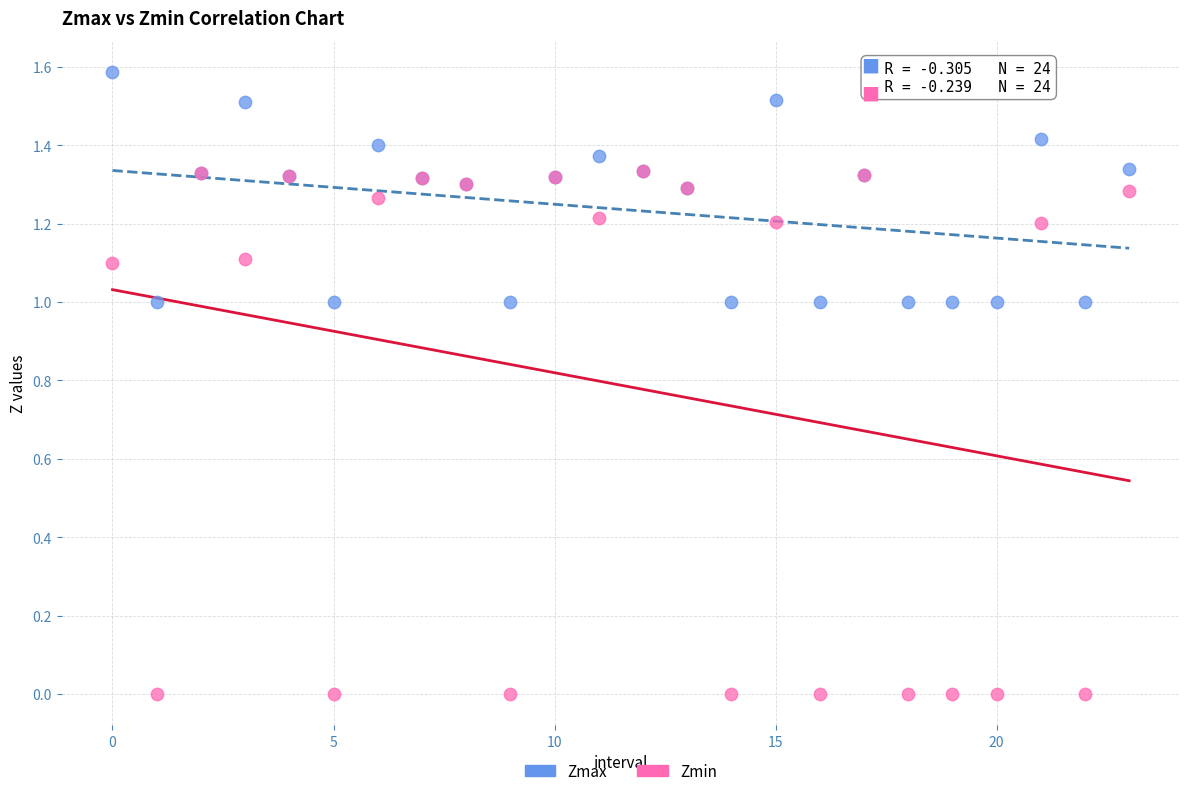

Which series contains the lowest Y value?

Zmin